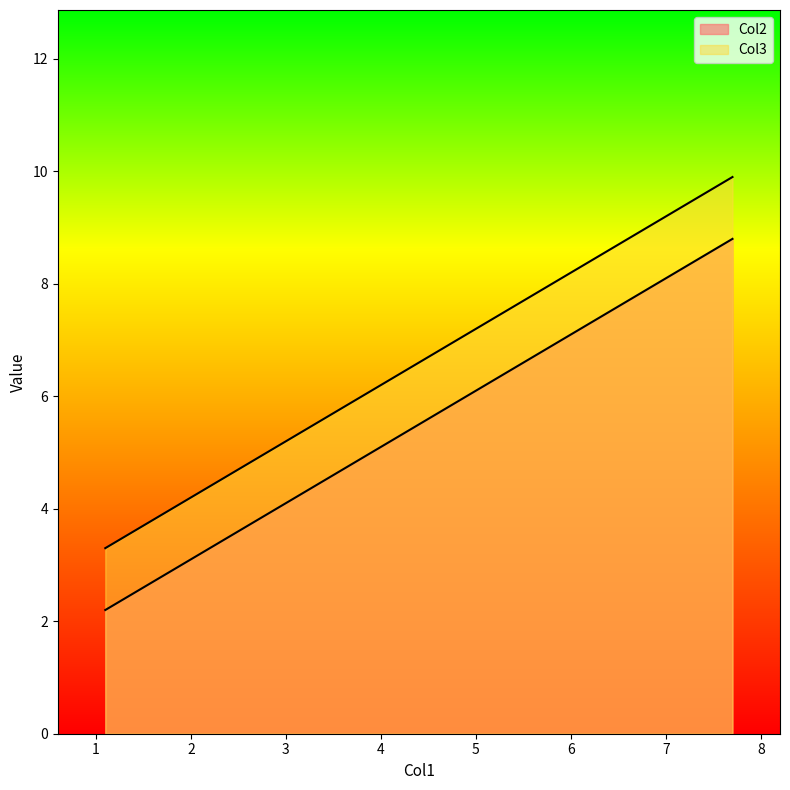

At which label is Col2 closest to 6?

4.4